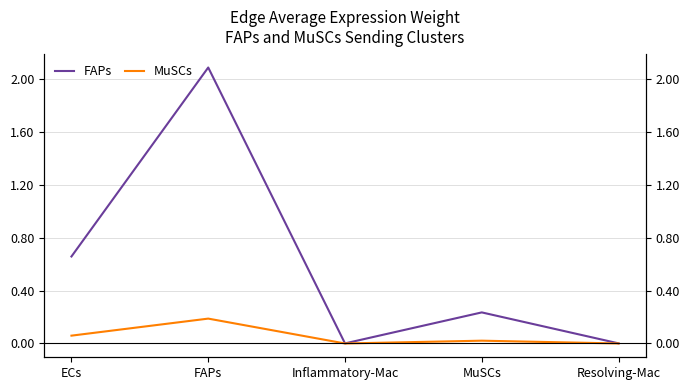

True or false: FAPs and MuSCs cross at least once.

False